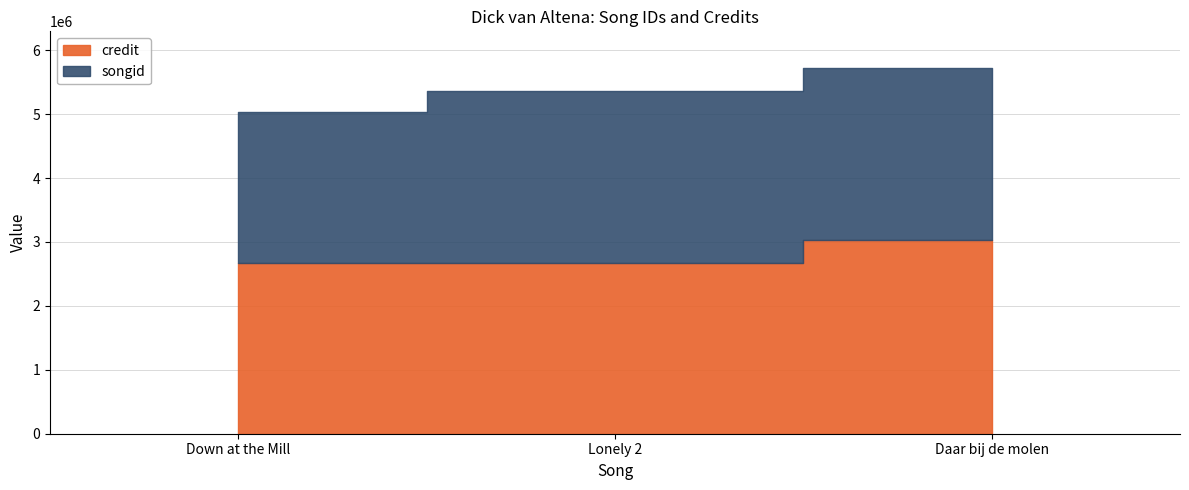

List the series in order of their overall mean, highest first.

credit, songid